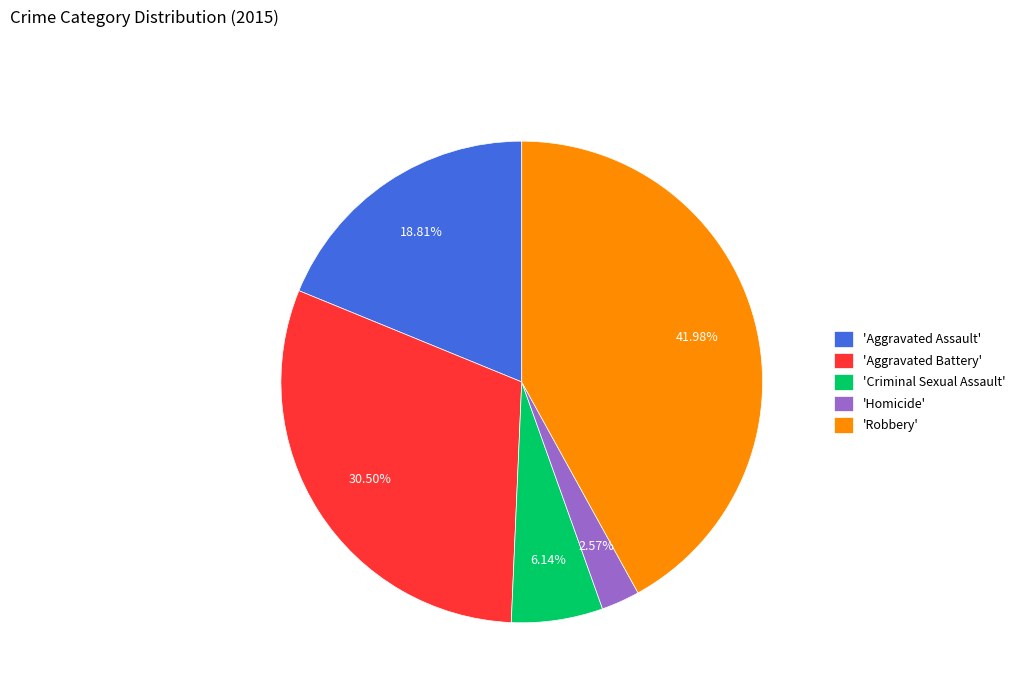

To the nearest percent, what is the difference between the largest and smallest slice percentages?

39%